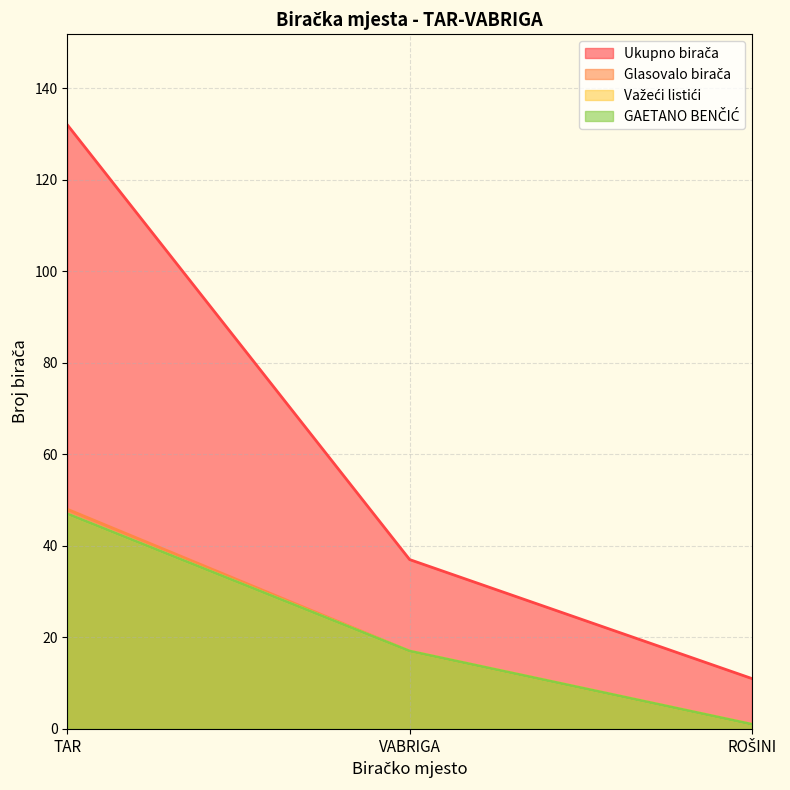

What is the difference between the second highest and minimum values in the Glasovalo birača series?

16